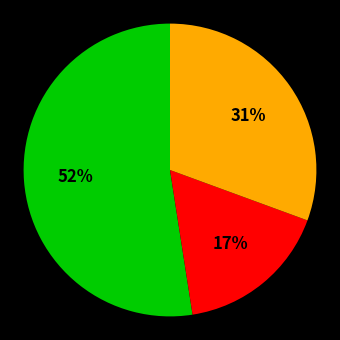

To the nearest percent, what is the average slice percentage?

33%